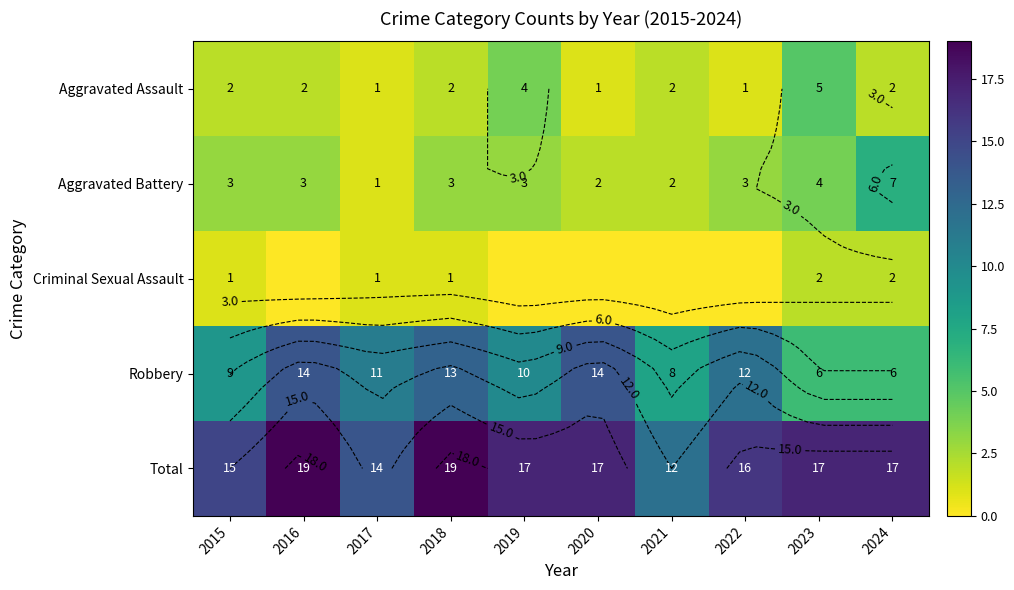

Which series has the largest total across all categories?

Total